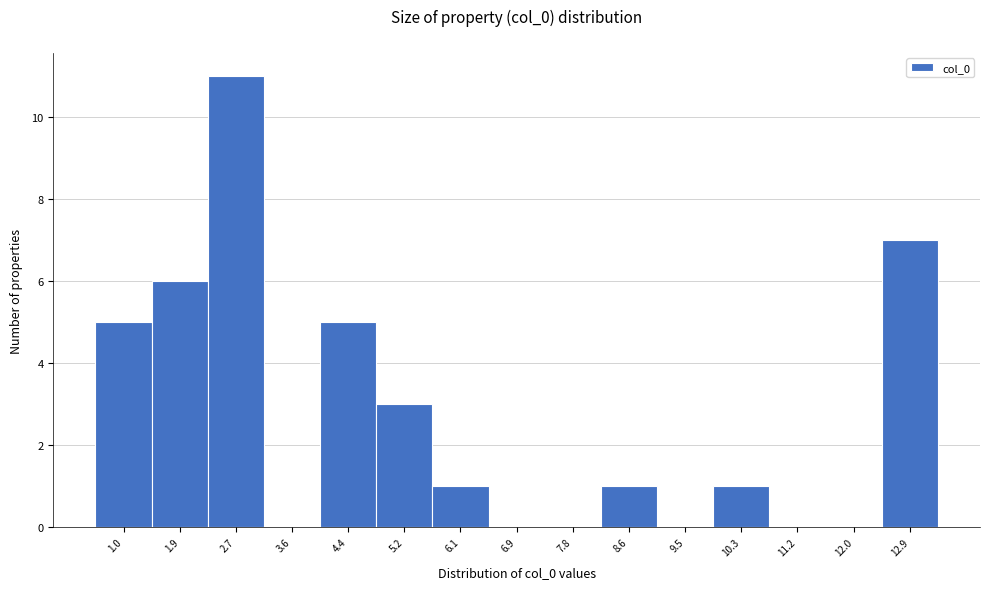

Reading left to right, list all the values displayed in this chart.

1.0=5	1.9=6	2.7=11	3.6=0	4.4=5	5.2=3	6.1=1	6.9=0	7.8=0	8.6=1	9.5=0	10.3=1	11.2=0	12.0=0	12.9=7